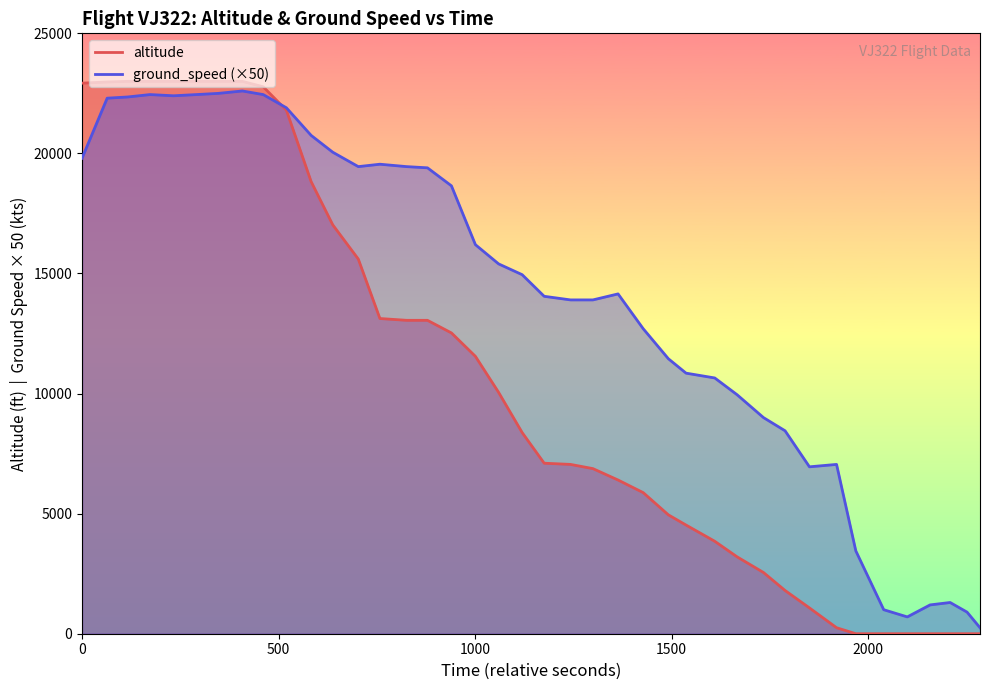

List the series in order of their peak value, highest first.

altitude, ground_speed